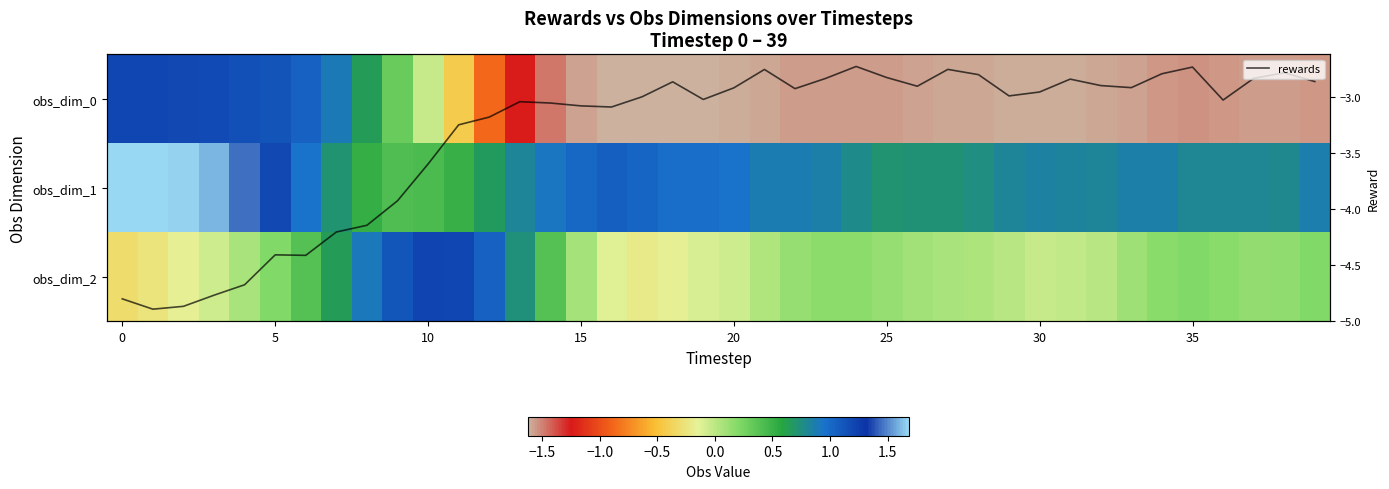

What is the sum of all obs_dim_2 values?

8.5